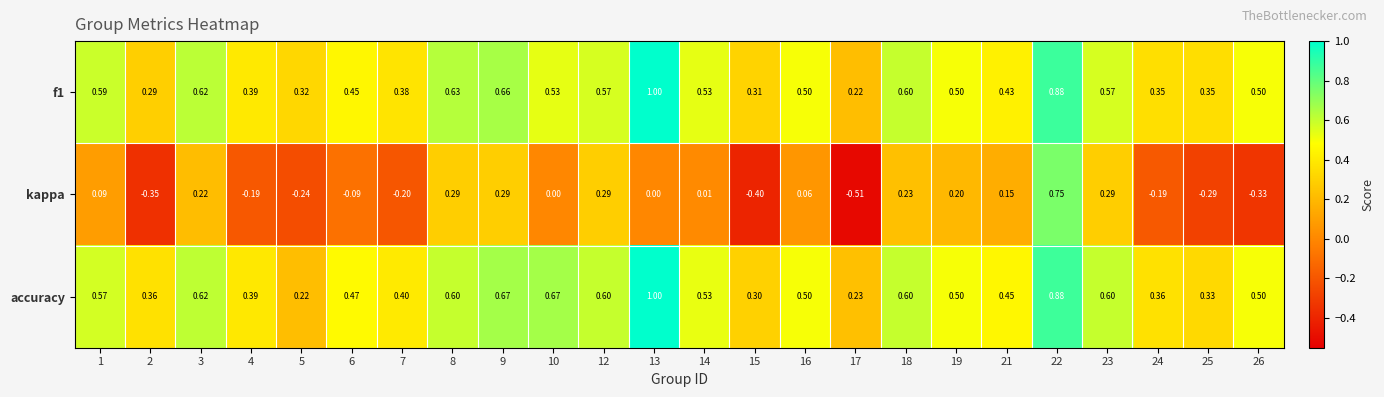

Which series has the largest range (max minus min)?

kappa